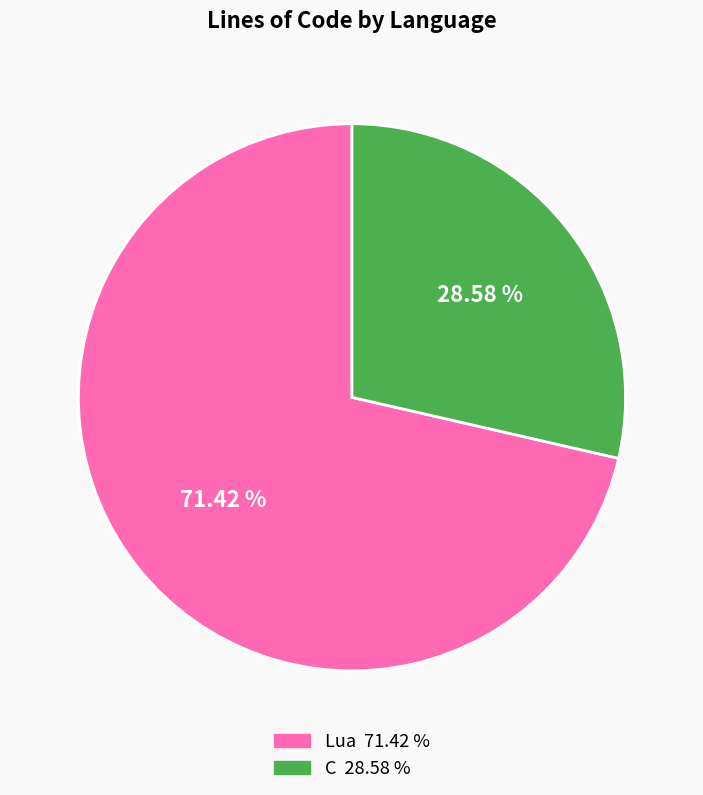

How much of the chart is everything except C?

71.4%